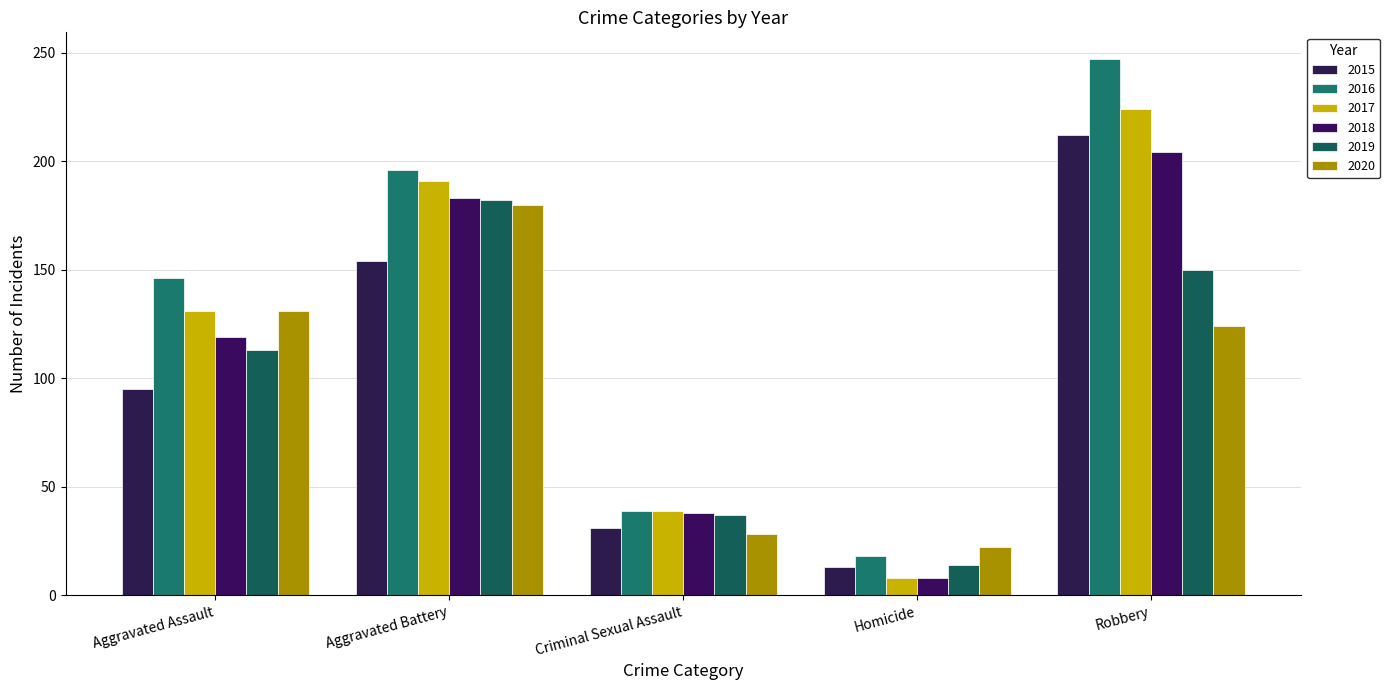

List the labels in order of 2015 value, smallest first.

Homicide, Criminal Sexual Assault, Aggravated Assault, Aggravated Battery, Robbery